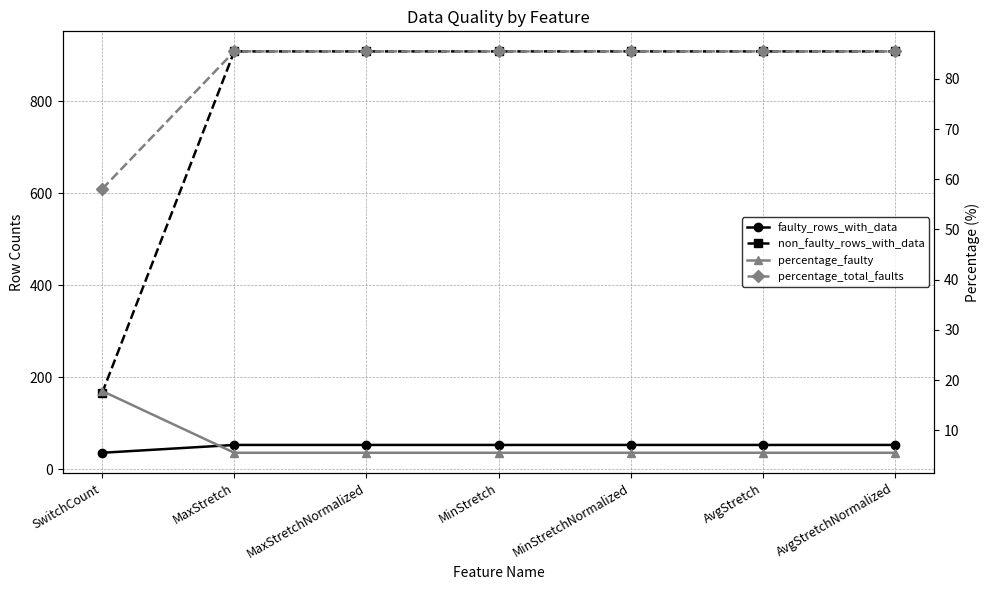

What is the difference between the maximum and minimum values in the faulty_rows_with_data series?

17.0